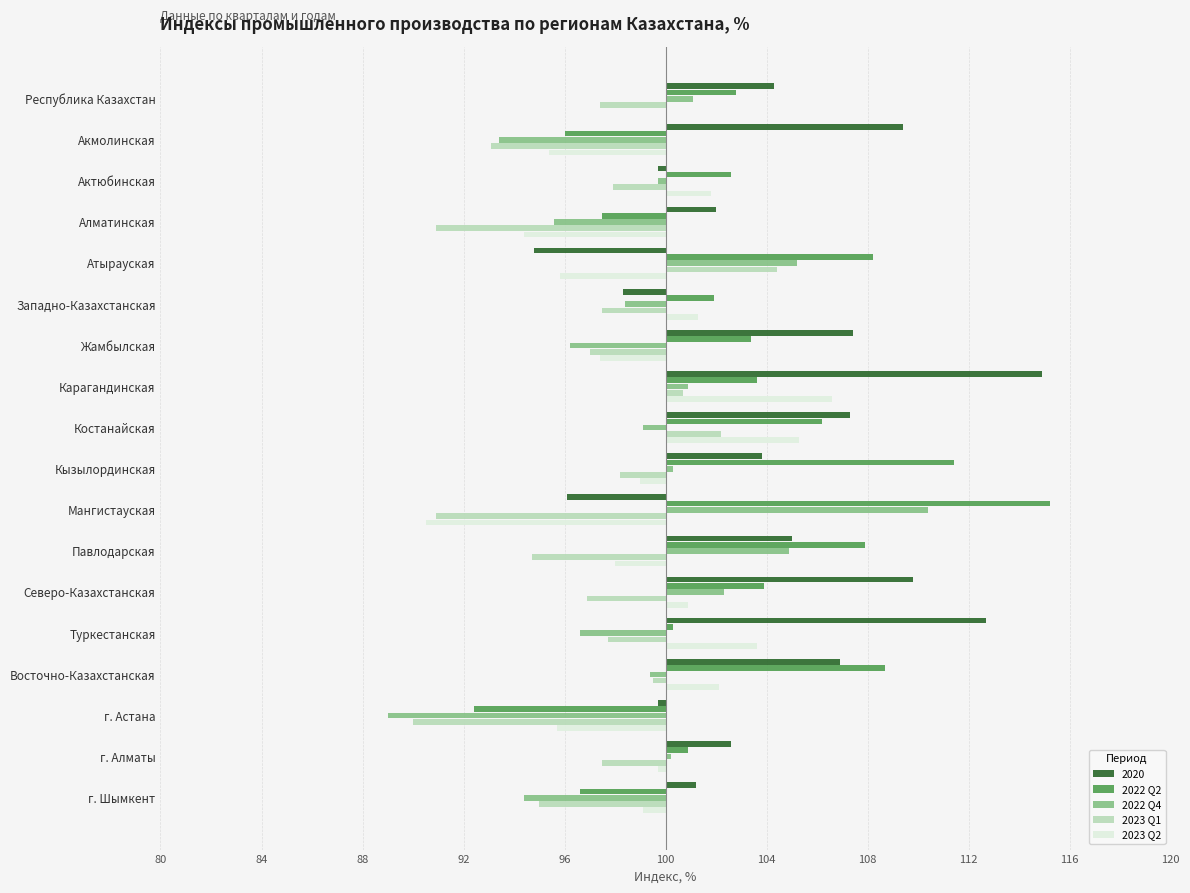

What is the minimum value shown in the chart?

-11.0